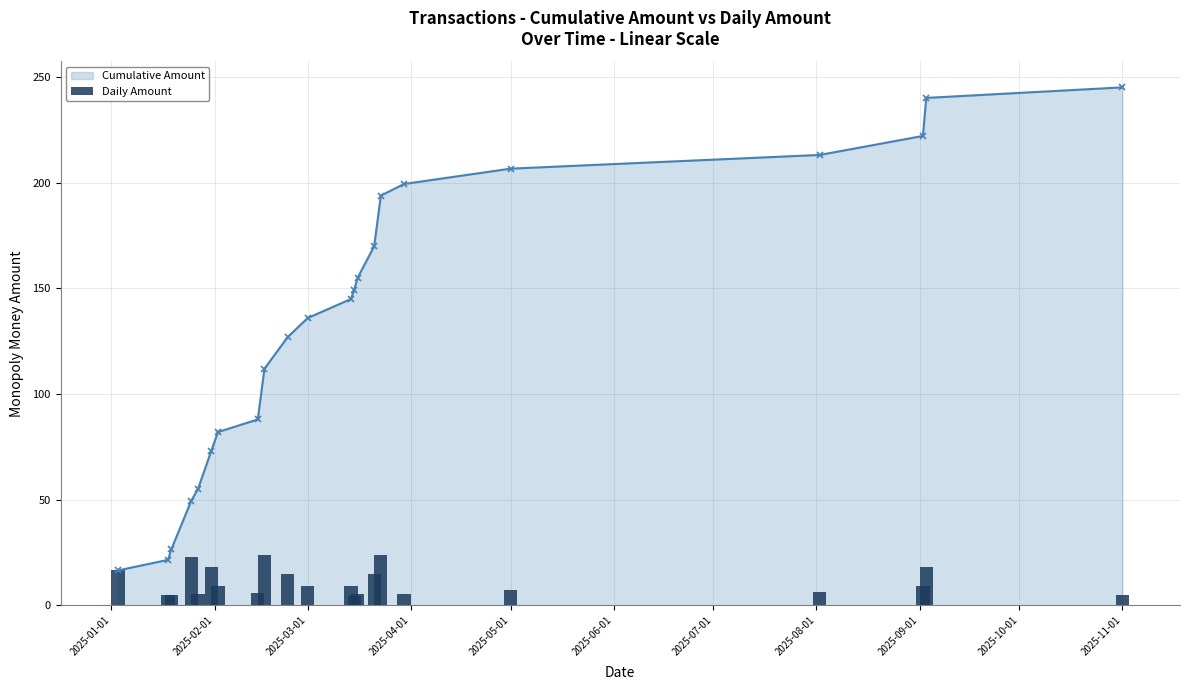

Reading left to right, extract all data points from this chart.

Cumulative Amount: 16.5	21.5	26.5	49.5	55.0	73.0	82.0	88.0	112.0	127.0	136.0	145.0	149.5	155.0	170.0	194.0	199.5	206.8	213.2	222.2	240.2	245.2
Daily Amount: 16.5	5.0	5.0	23.0	5.5	18.0	9.0	6.0	24.0	15.0	9.0	9.0	4.5	5.5	15.0	24.0	5.5	7.2	6.5	9.0	18.0	5.0